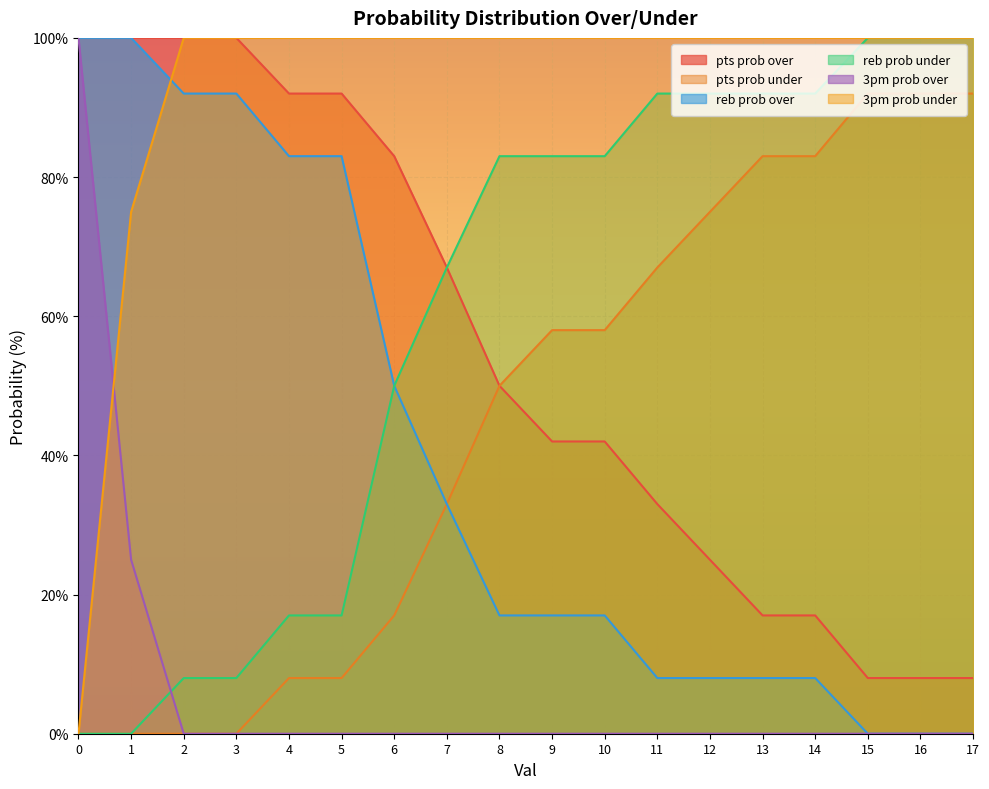

The value of pts prob over at 7 is 67. True or false?

True